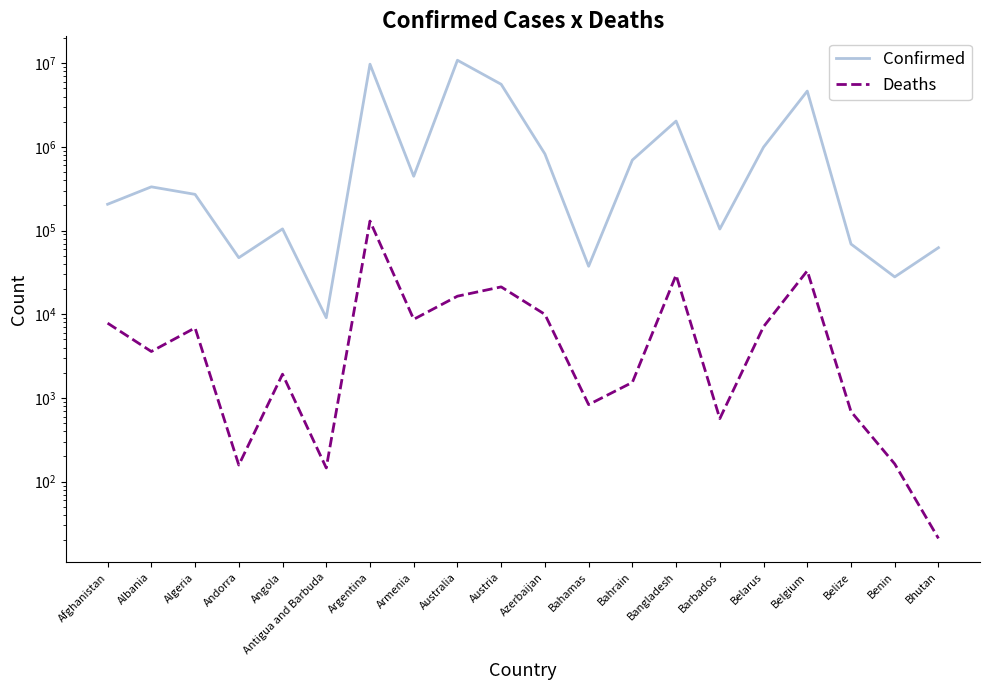

At Bahamas, list the series in order from smallest to largest.

Deaths, Confirmed